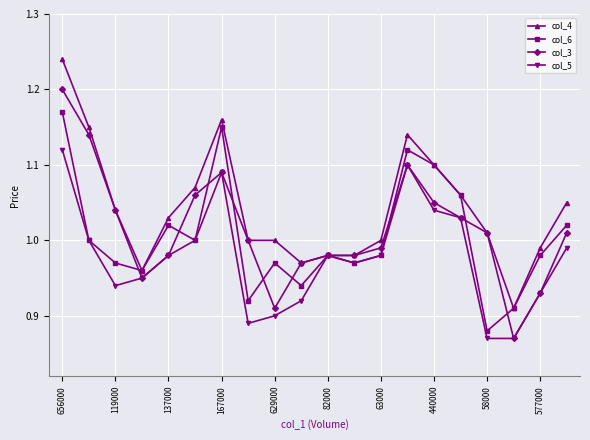

Which series has the largest total across all categories?

col_4